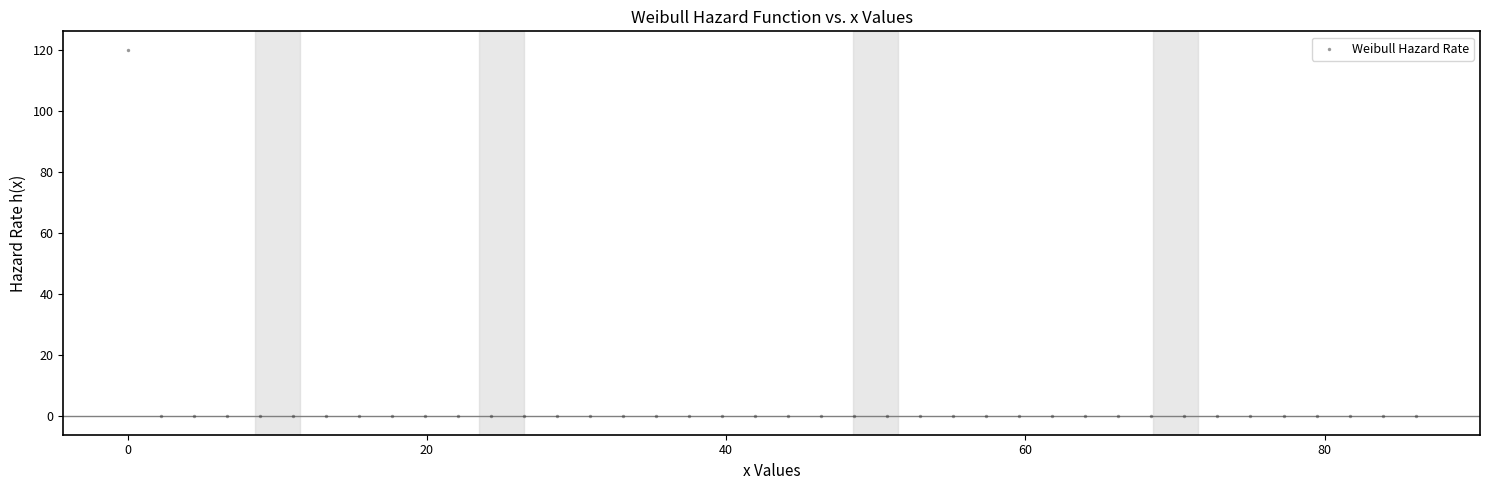

What is the range of Y values (max minus min)?

120.2